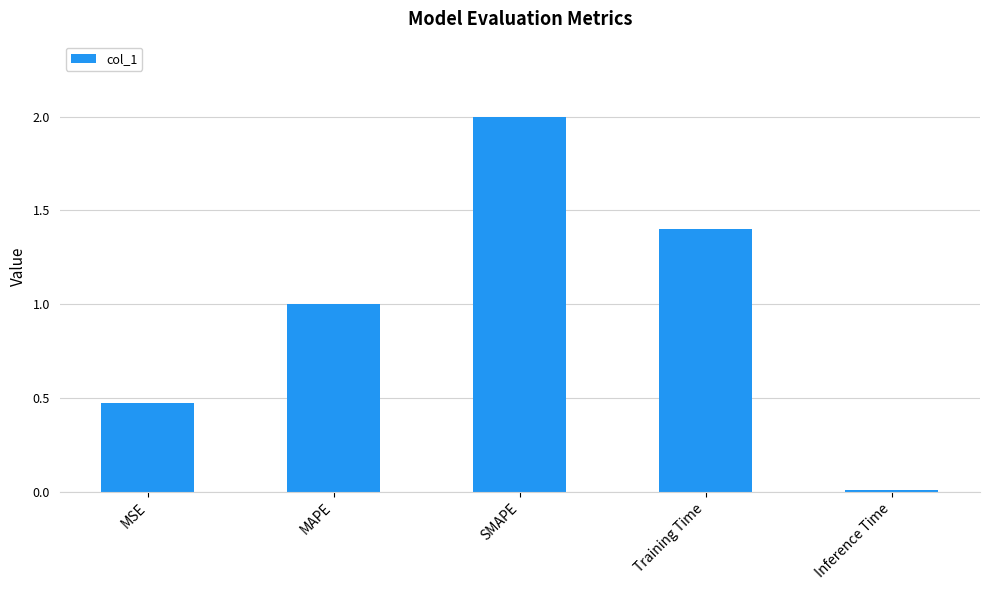

True or false: the data shows 2.1 at Training Time.

False